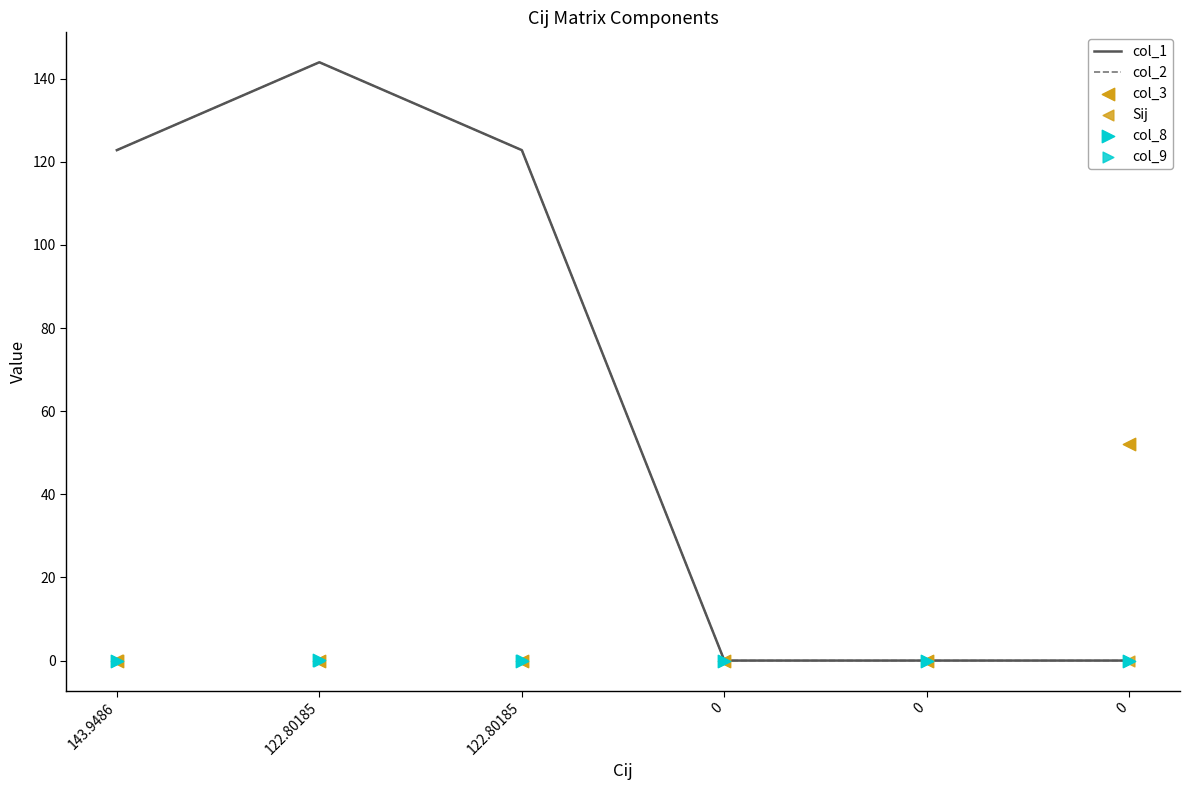

Is the value of col_2 at 122.80185 greater than the value of col_8 at 122.80185?

Yes